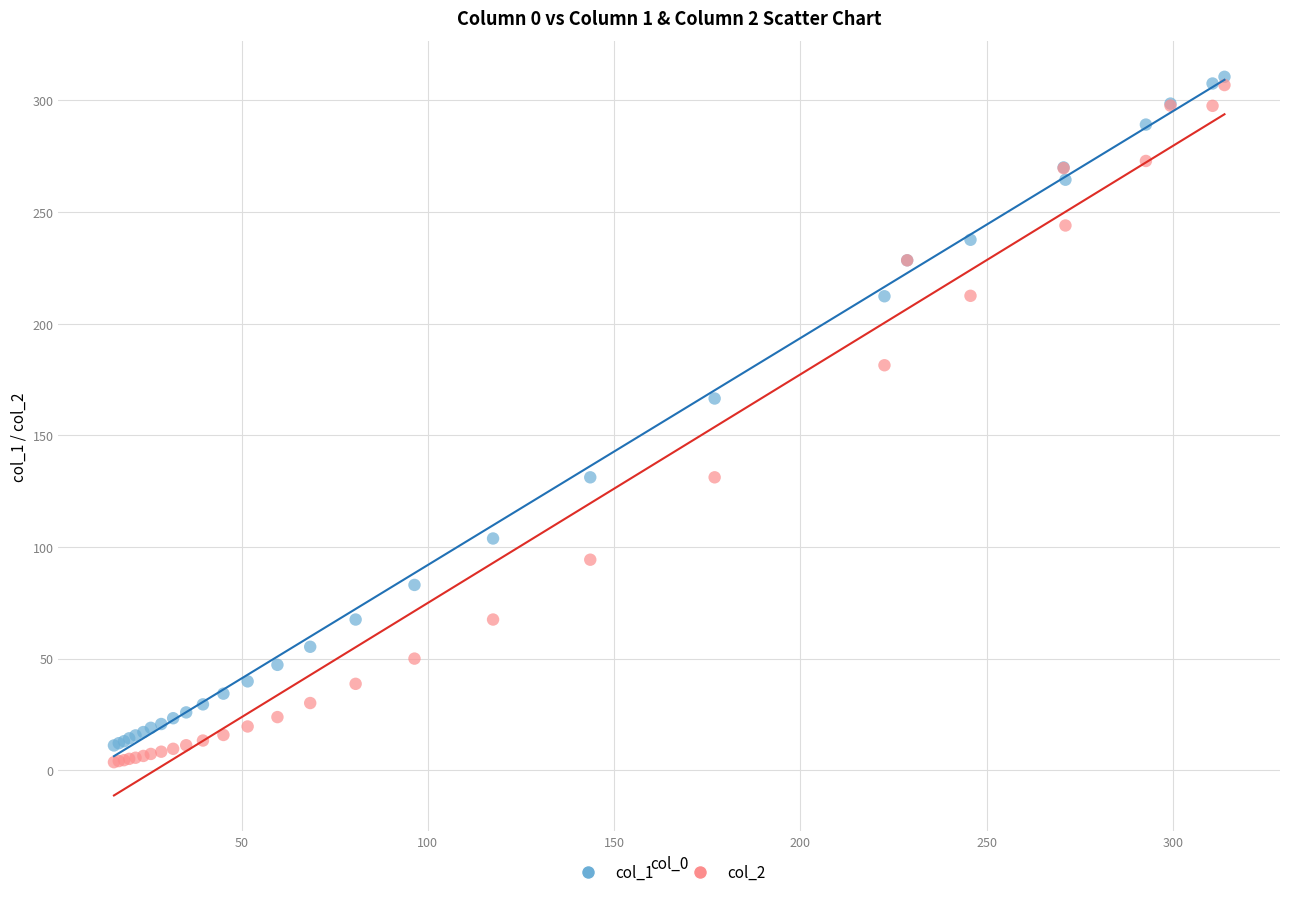

Across all series, what Y value is closest to 157?

166.5